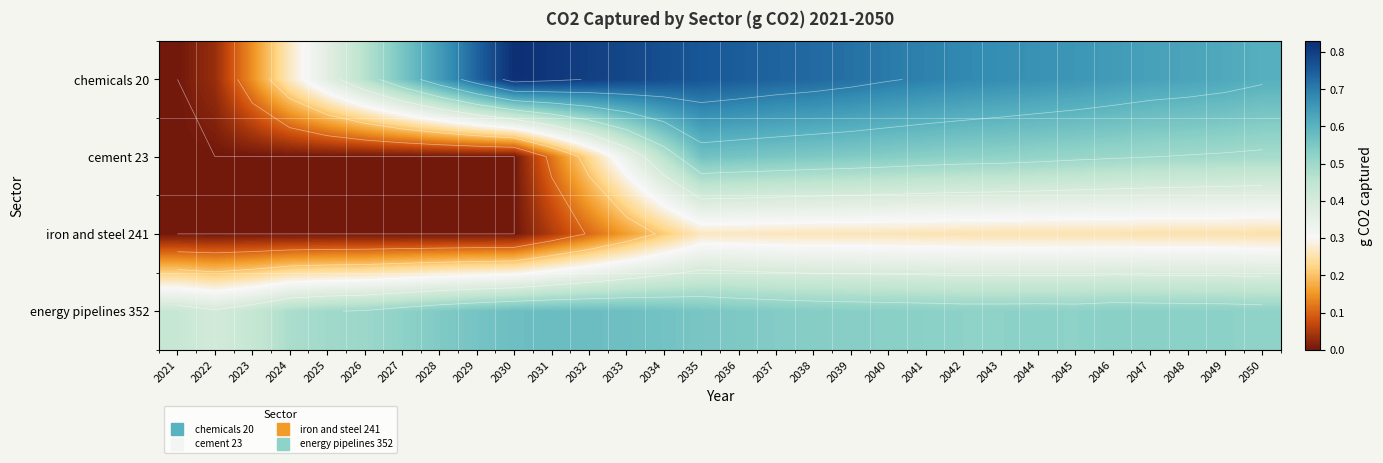

List the series in order of their overall mean, highest first.

chemicals 20, energy pipelines 352, cement 23, iron and steel 241